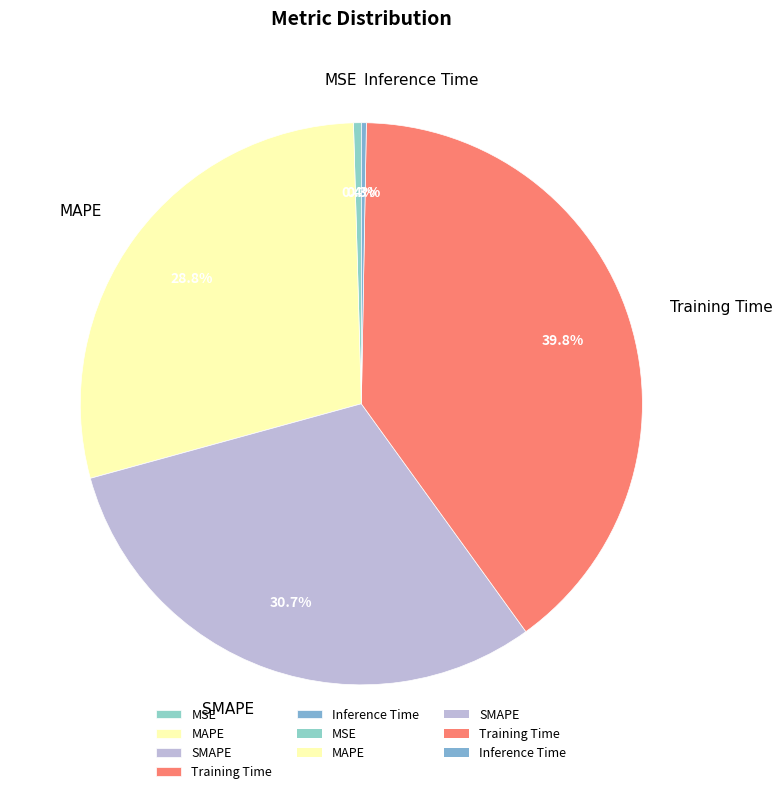

Does Training Time represent more than half of the total?

No